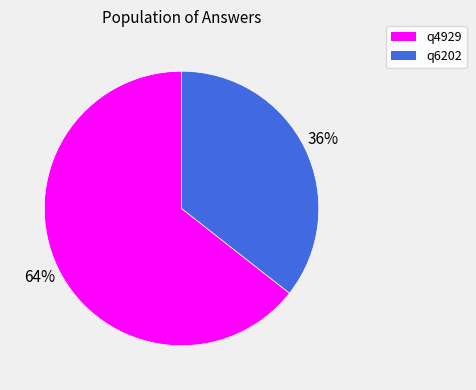

Rank the categories by value from highest to lowest.

q4929, q6202